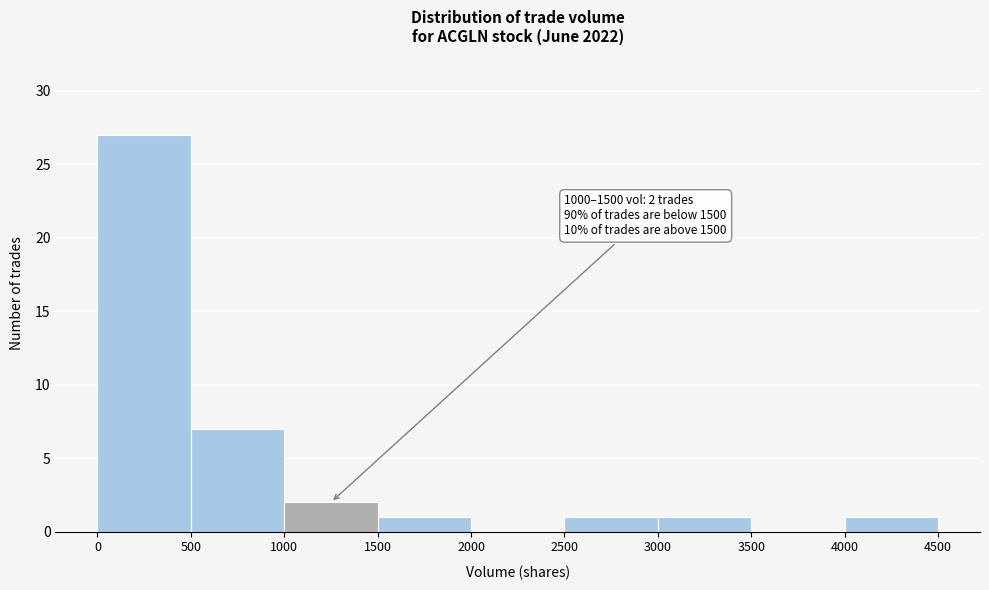

Which range on the x-axis has the tallest bar?

0 to 500